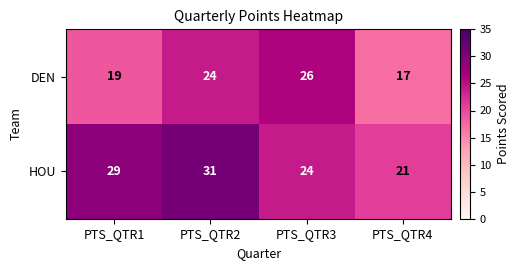

What is the sum of the HOU values at PTS_QTR2 and PTS_QTR3?

55